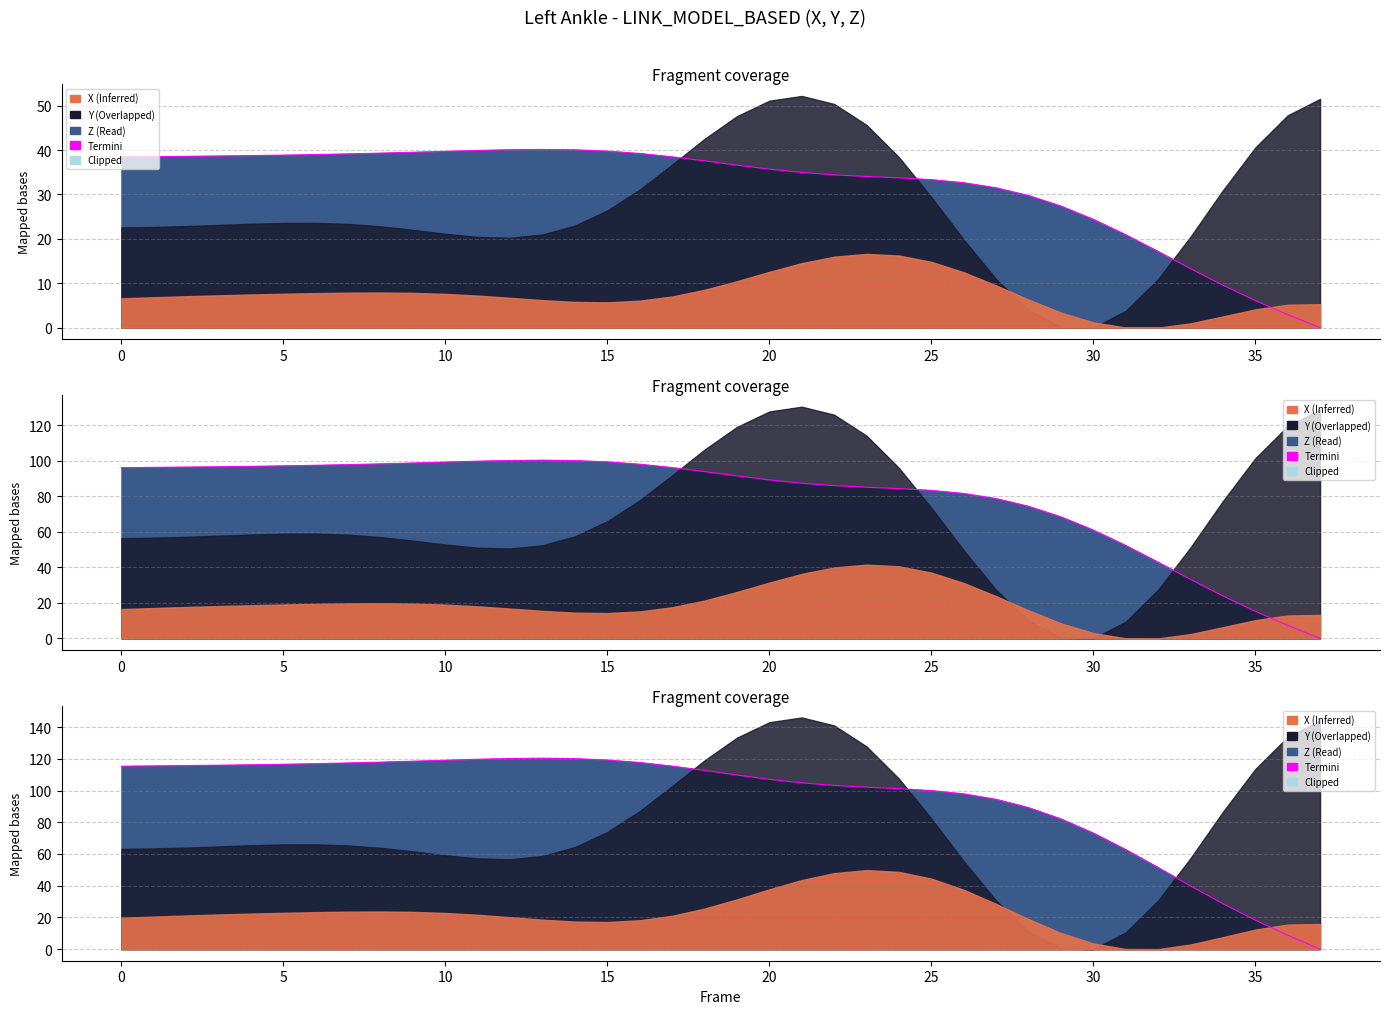

Where is the data nearest to the value 60?

31